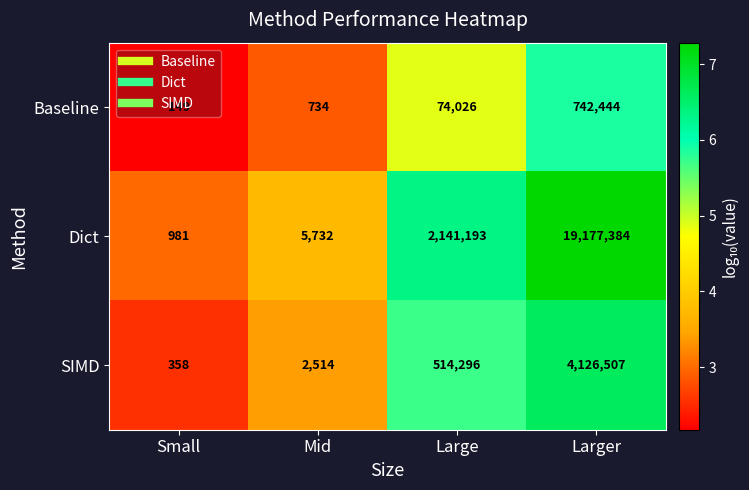

What value does the SIMD series have at Larger, to the nearest 100?

4126500